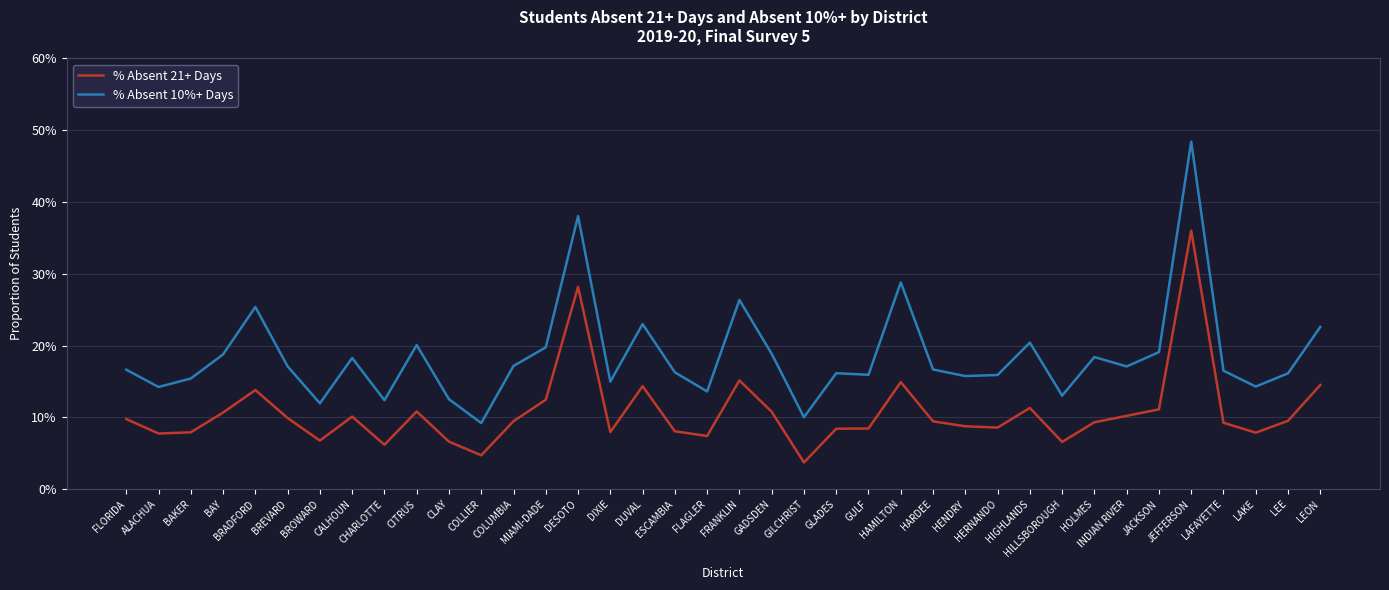

What is the sum of the % Absent 21+ Days values at BROWARD and LEON?

0.2